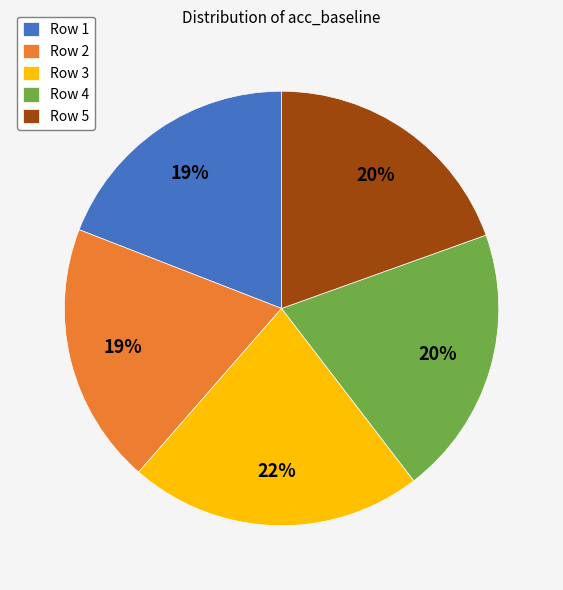

How many segments does this pie chart have?

5